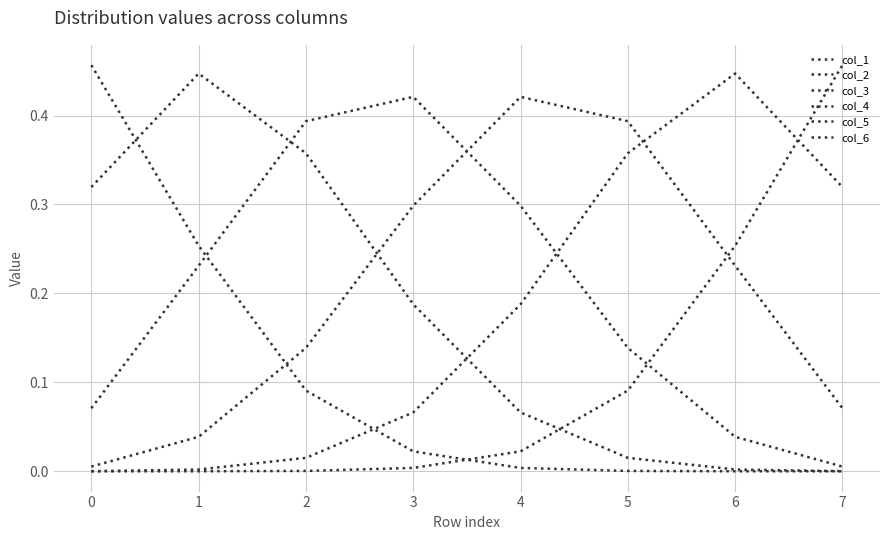

Does the chart display data point markers on the line(s)?

No